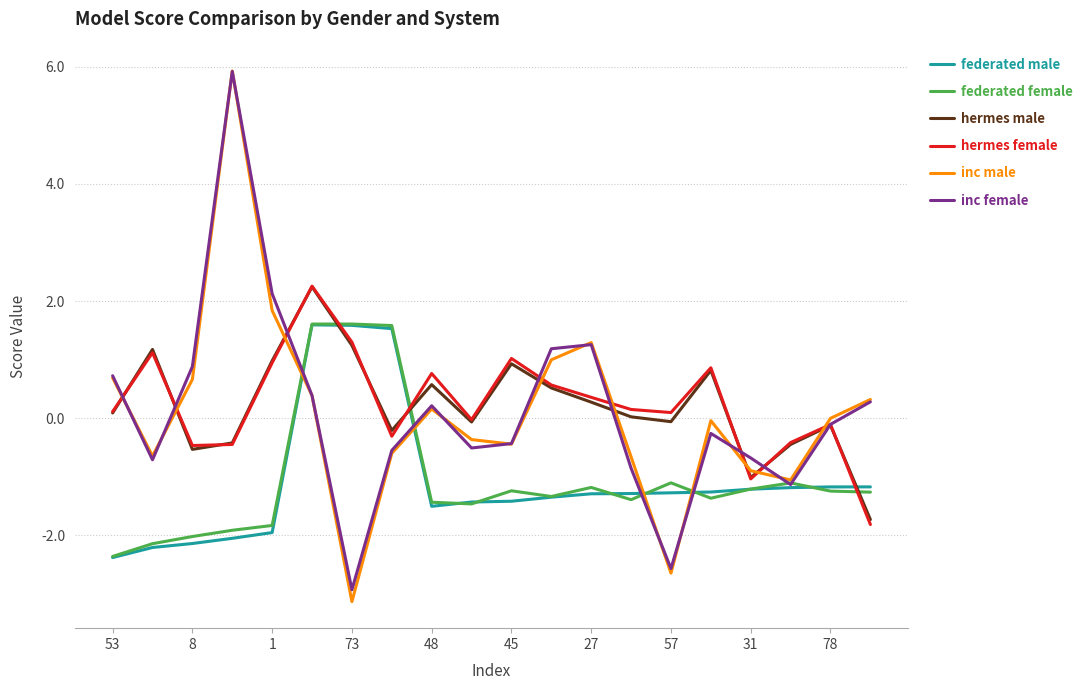

Which series has the largest range (max minus min)?

inc male